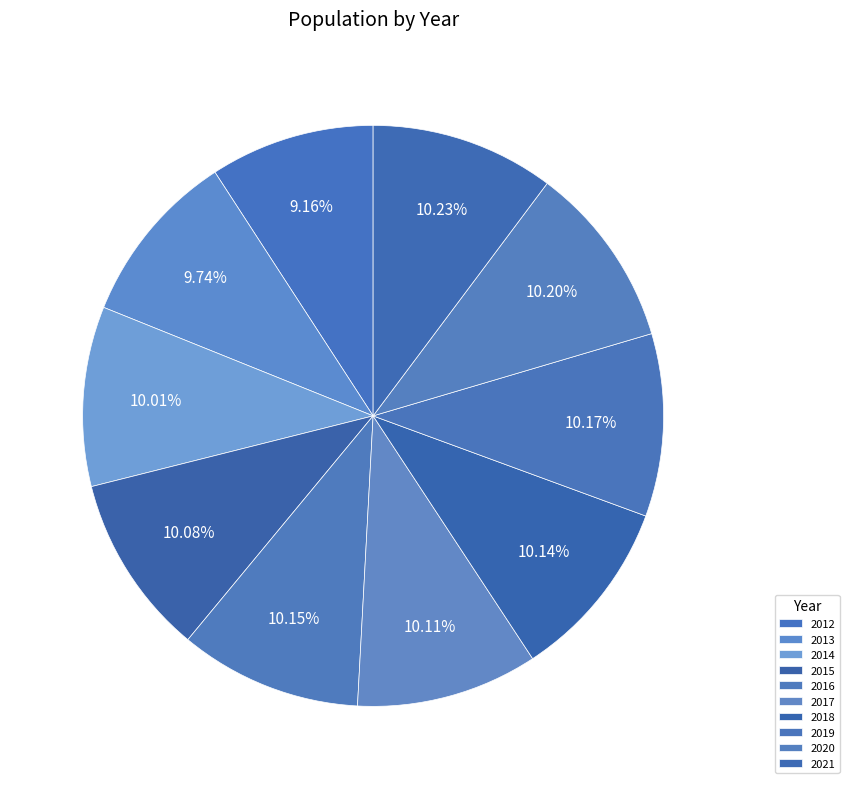

Does any single category account for the majority?

No